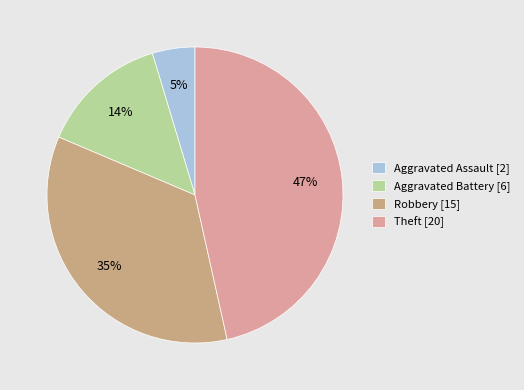

Rank the categories by value from highest to lowest.

Theft [20], Robbery [15], Aggravated Battery [6], Aggravated Assault [2]